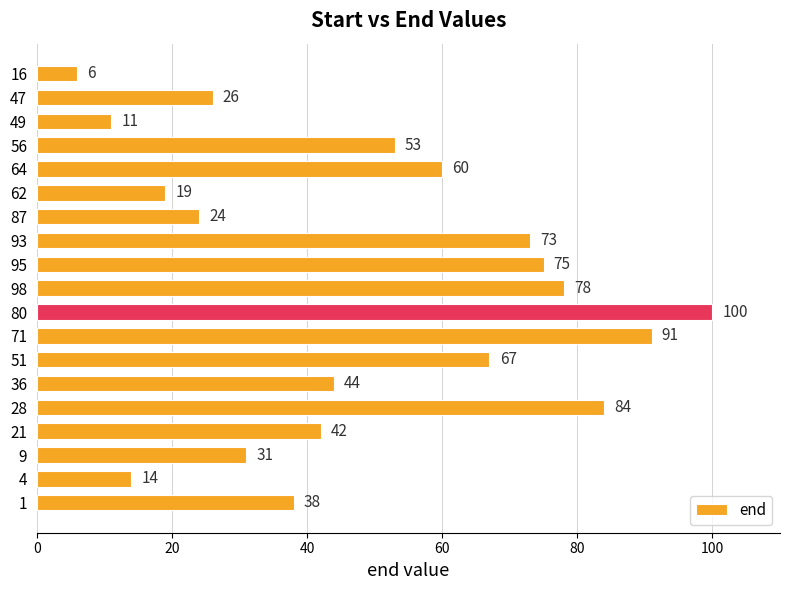

What is the difference between the maximum and minimum values?

94